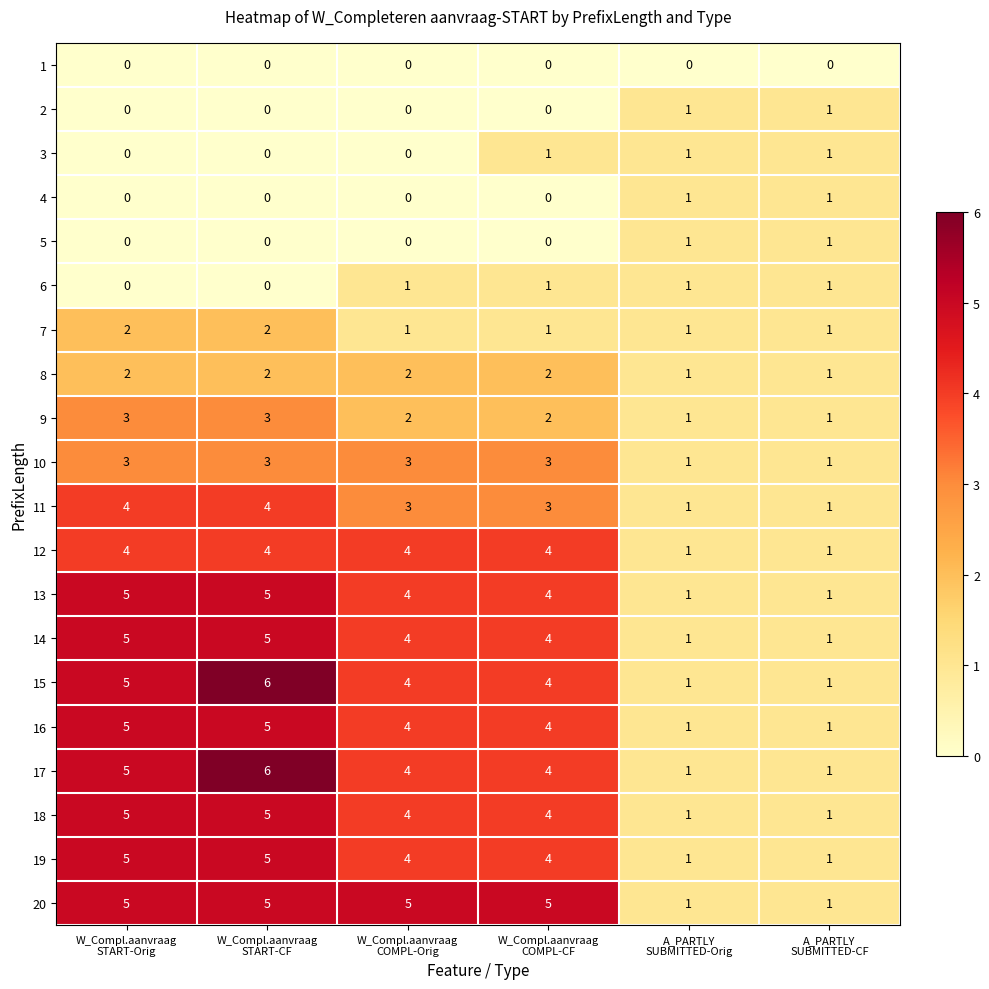

What is the greatest value displayed?

6